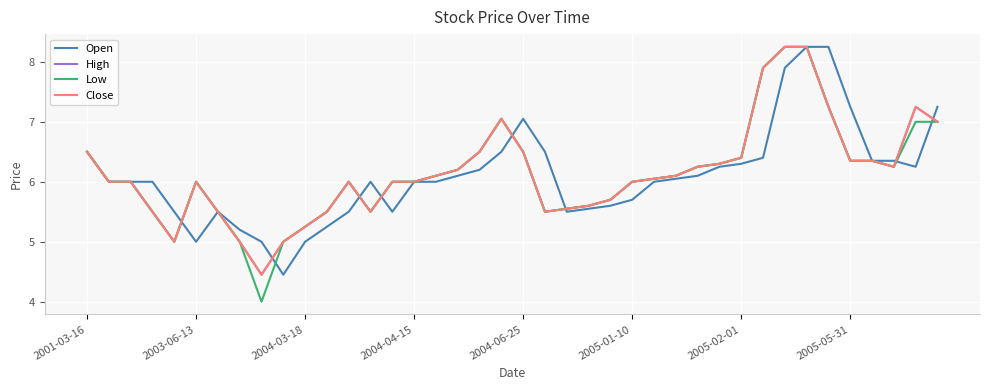

Does the chart display data point markers on the line(s)?

No